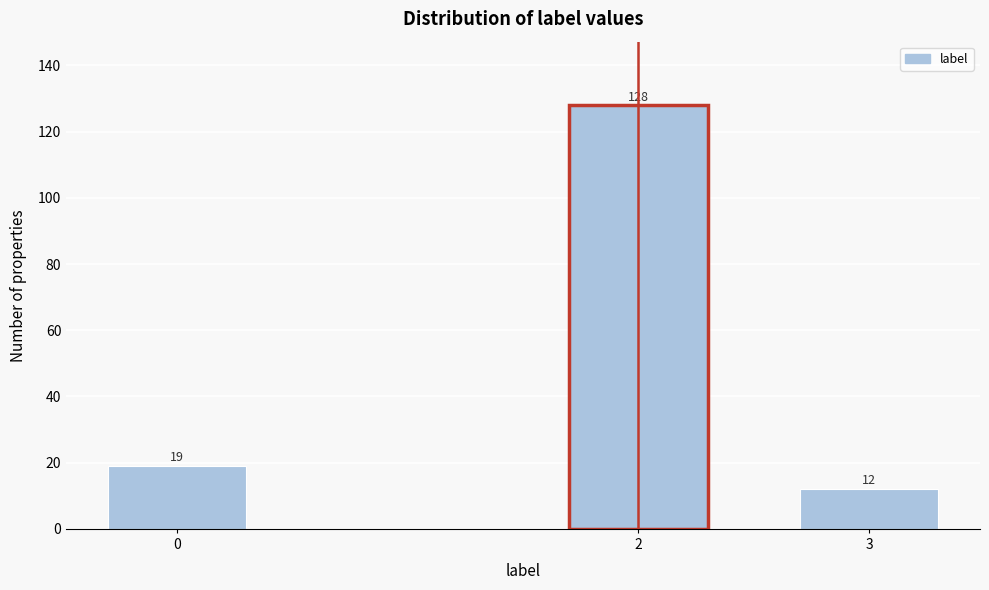

Reading left to right, what are all the values shown in this chart?

19	128	12